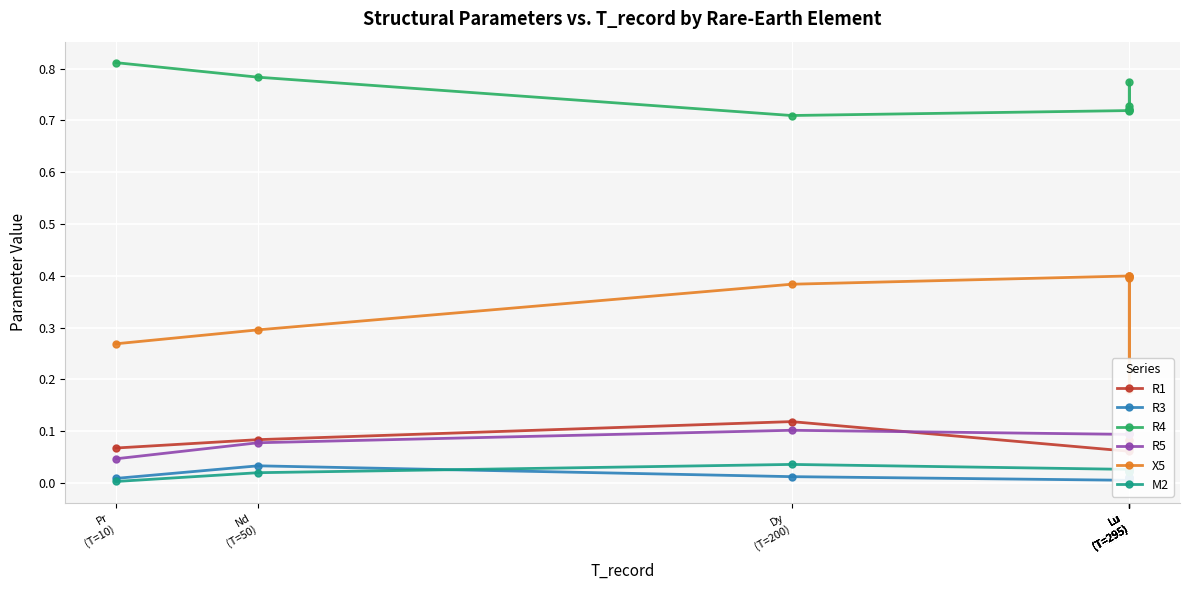

True or false: R5 and X5 cross at least once.

False